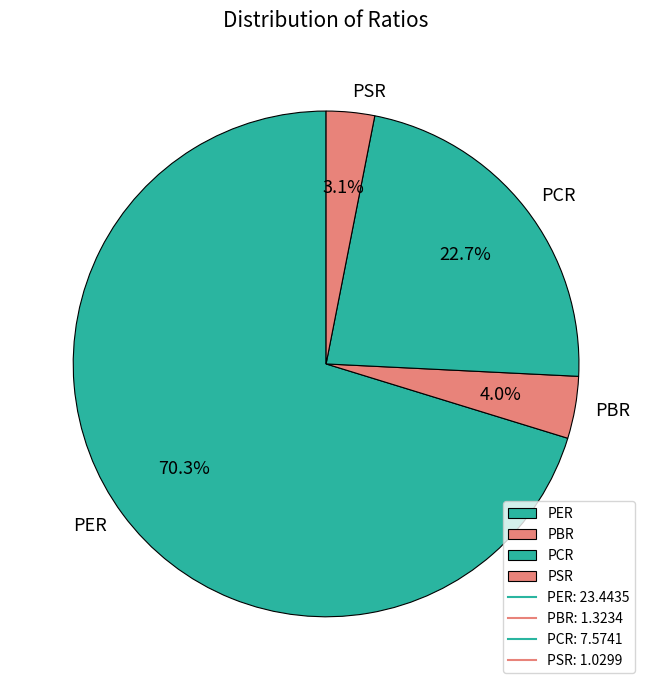

What is the smallest slice in the pie chart?

PSR